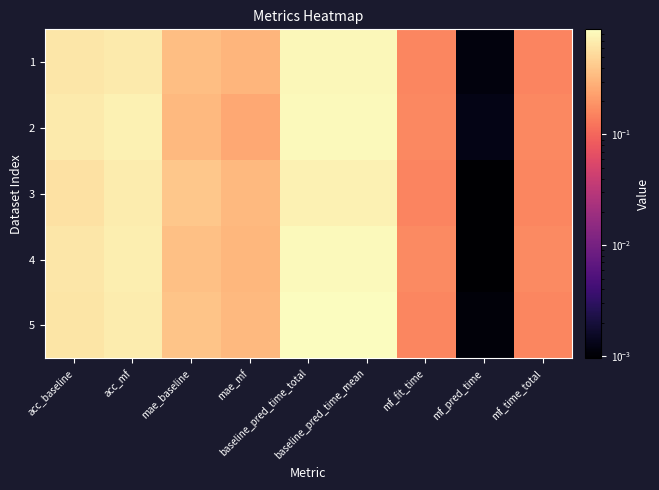

Rank the series at baseline_pred_time_mean from highest to lowest value.

5, 2, 4, 1, 3